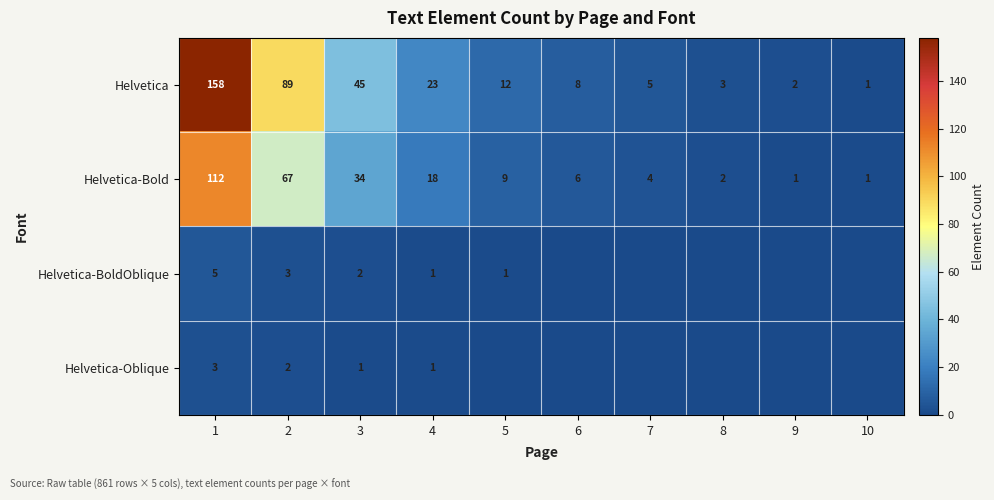

What is the spread (max minus min) of values at 1?

155